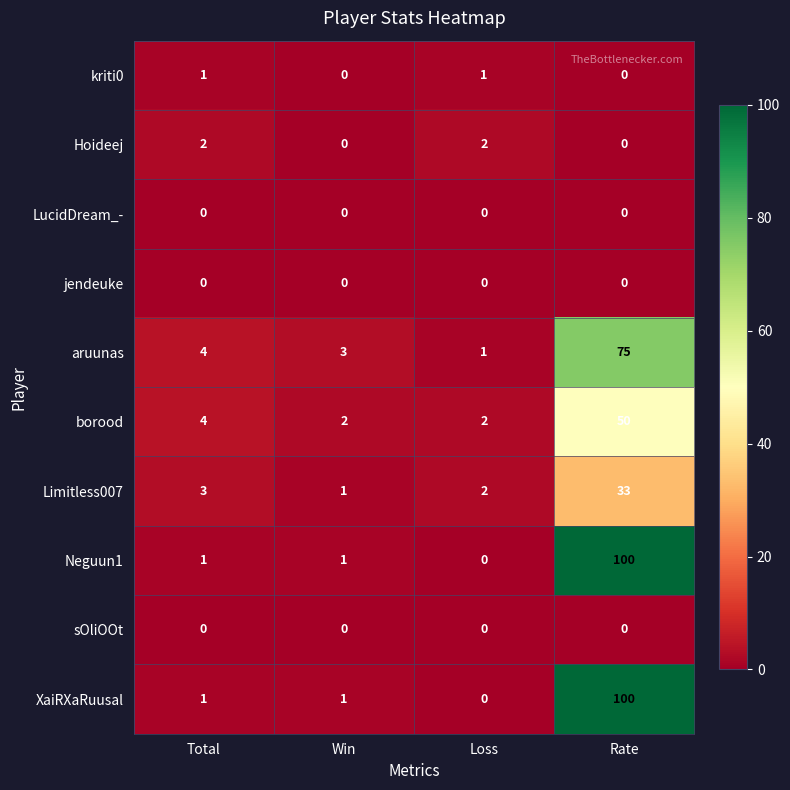

What is the difference between the maximum and minimum values in the aruunas series?

74